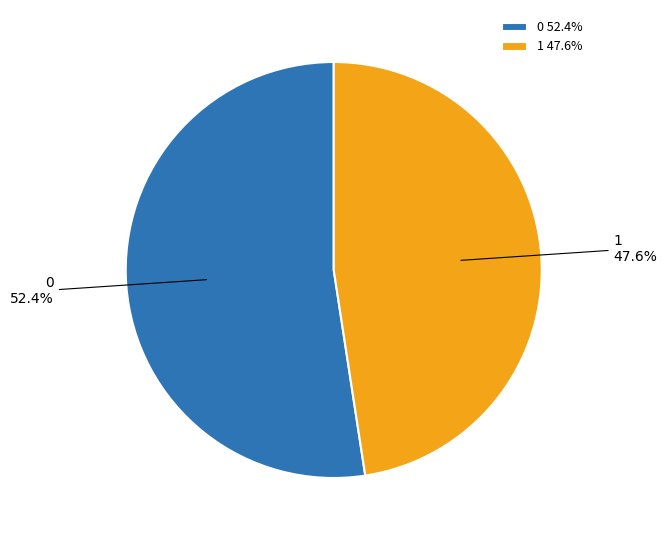

True or false: 1 accounts for 48% of the total.

True